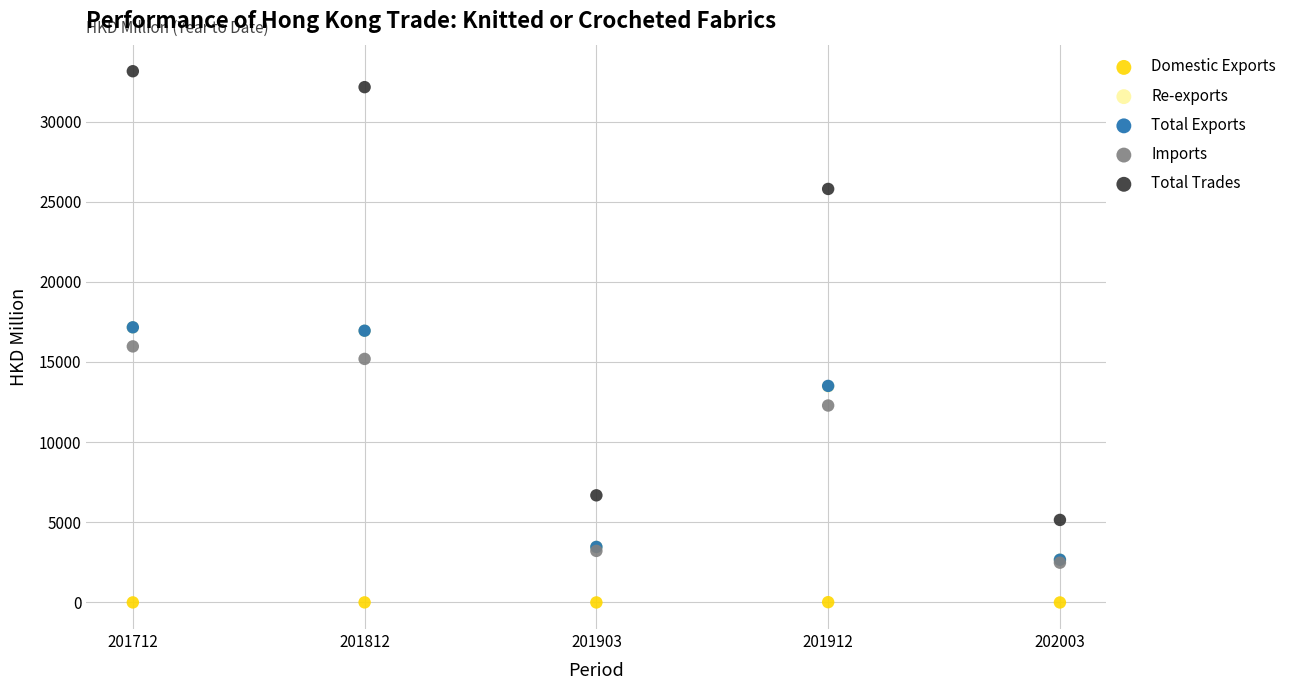

What are all the series names shown in the legend?

Domestic Exports, Re-exports, Total Exports, Imports, Total Trades